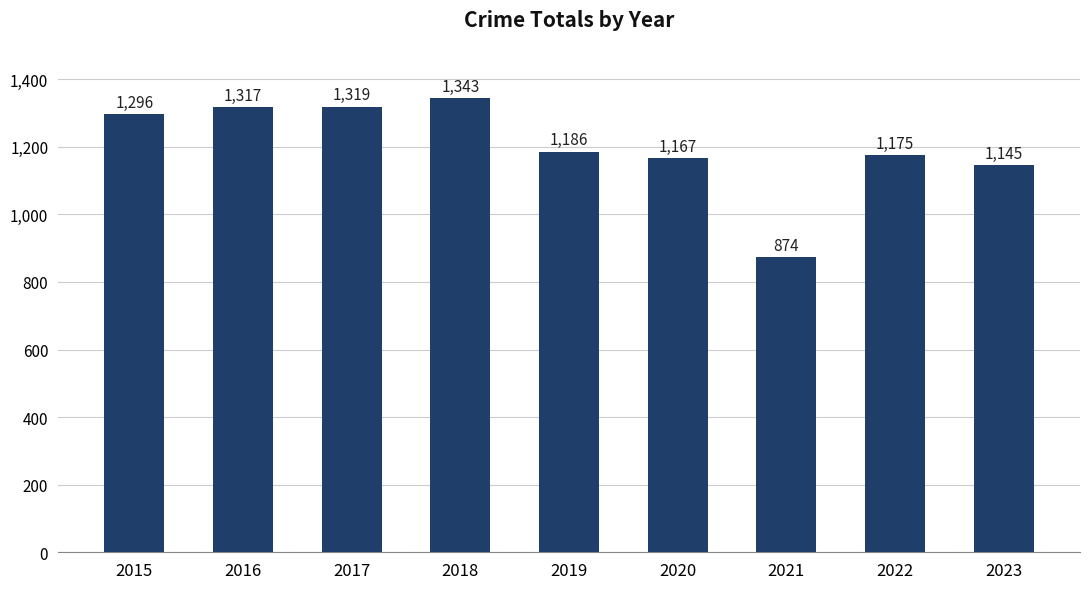

What is the change in value from 2017 to 2023?

-174